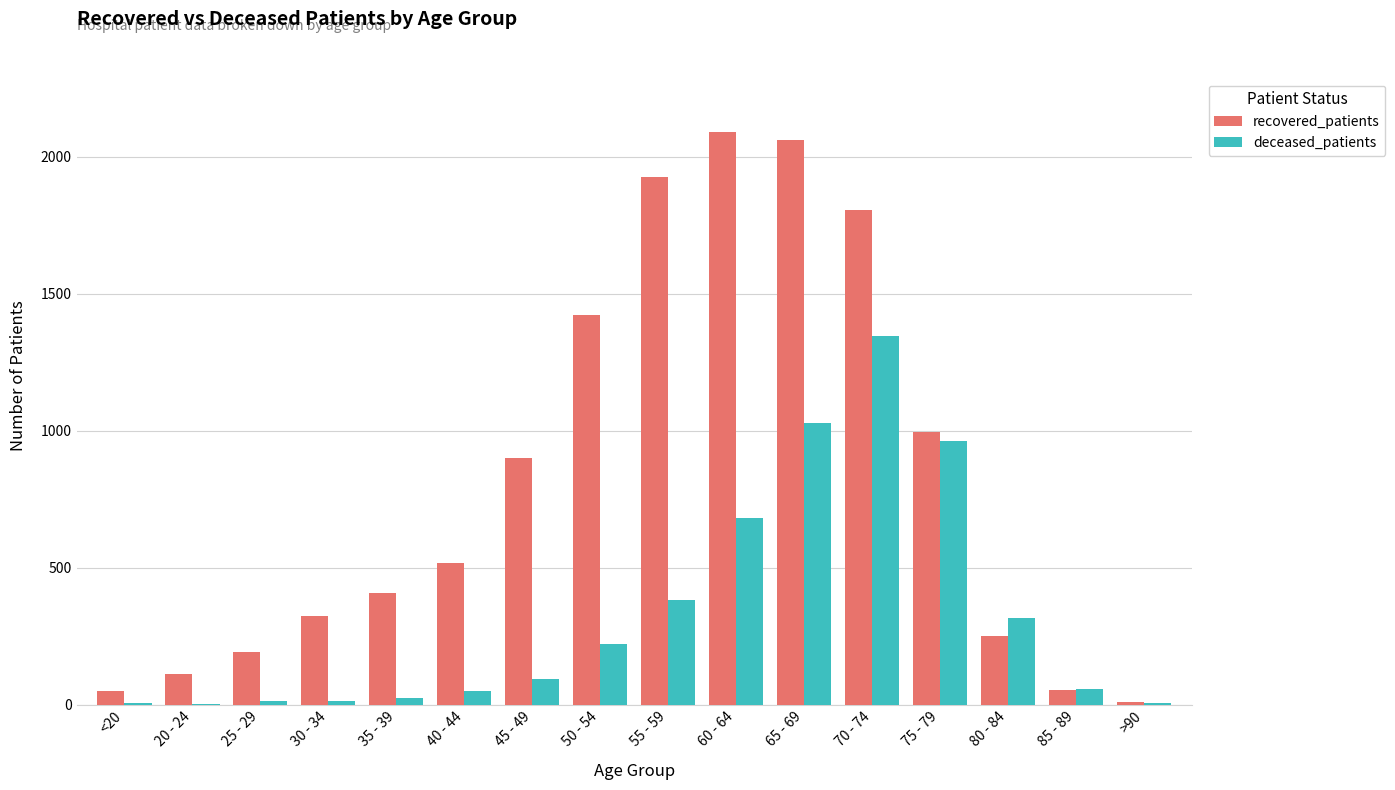

At which label is deceased_patients closest to 674?

60 - 64